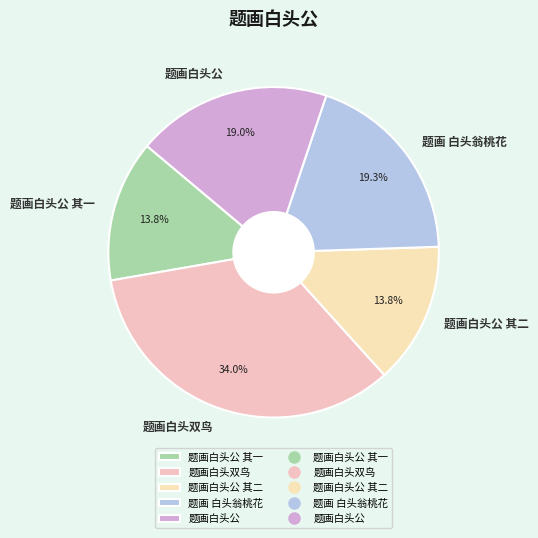

How many segments does this pie chart have?

5